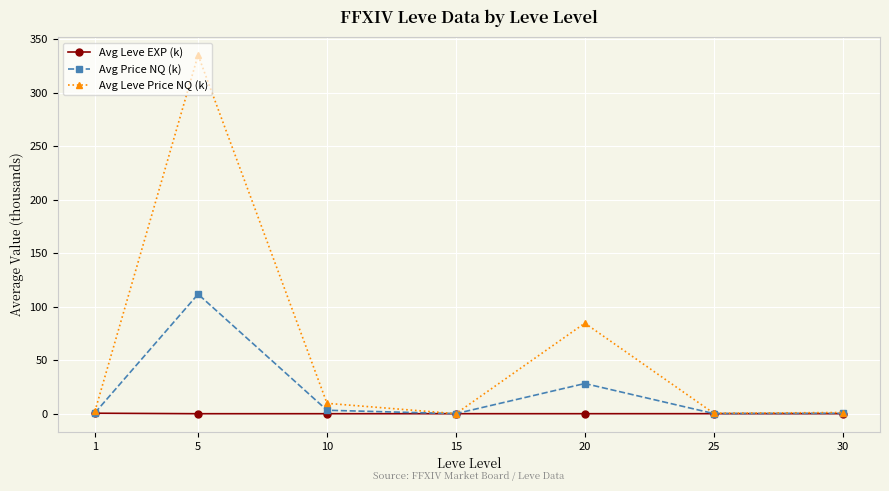

Between 10 and 15, which series saw the biggest shift?

Avg Leve Price NQ (k)